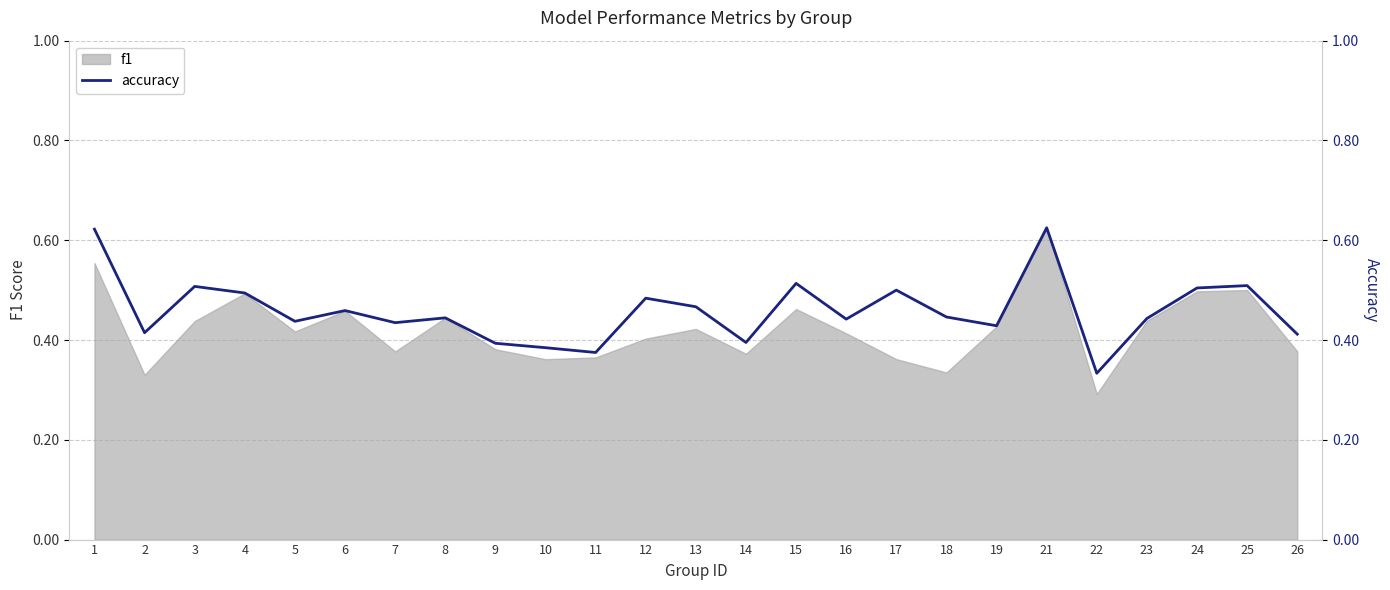

Does the chart have visible grid lines?

Yes